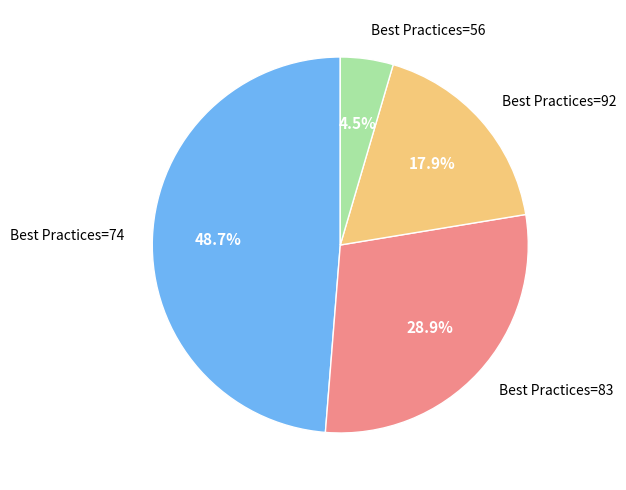

Does any single category account for the majority?

No